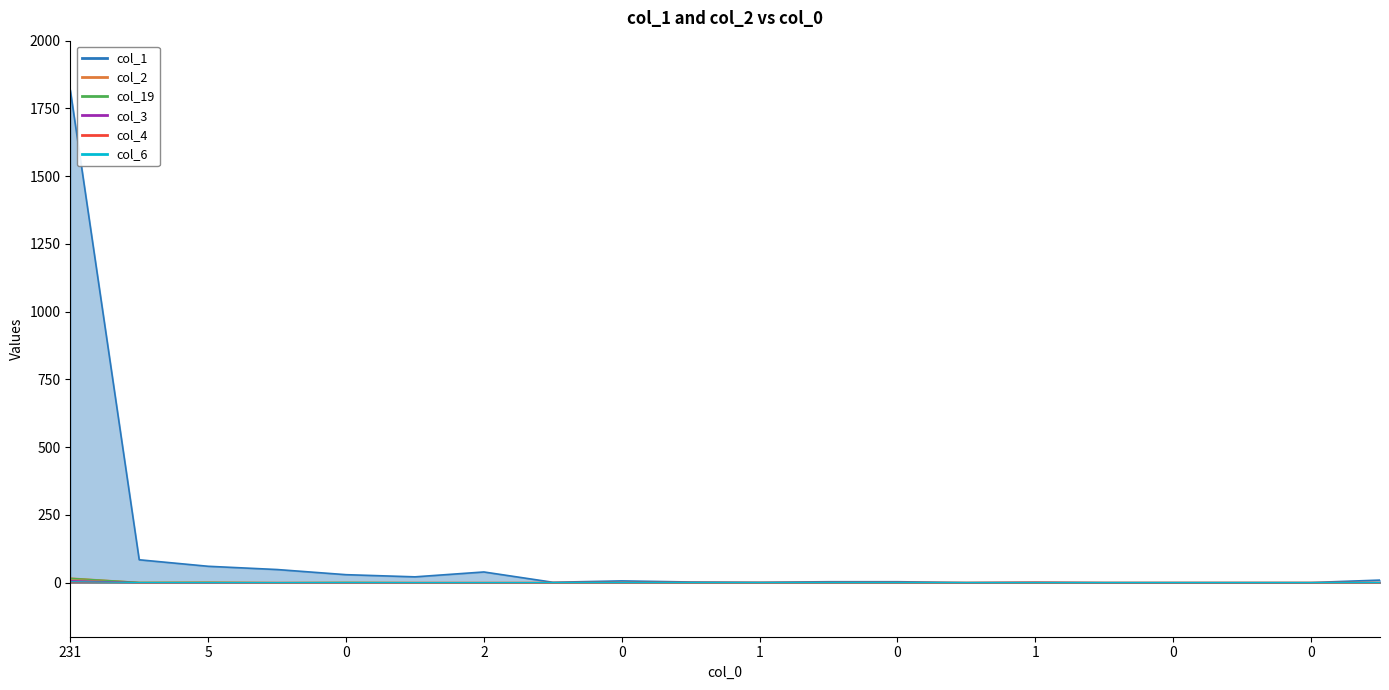

What is the maximum value for col_4_line?

1